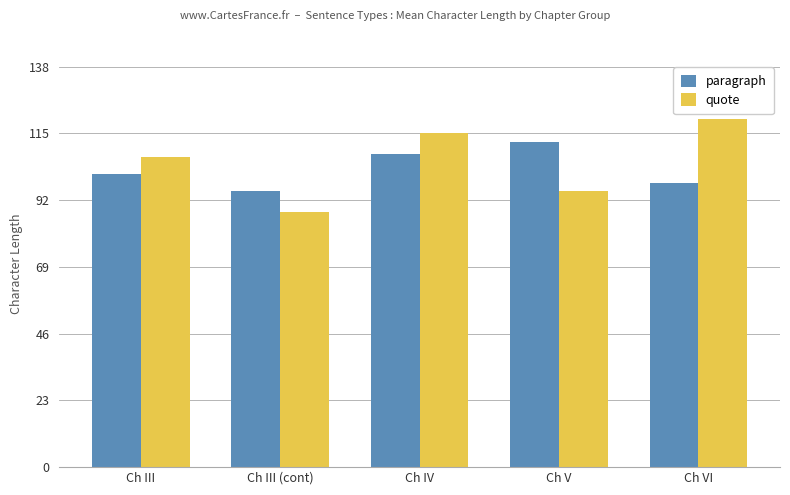

How many bars are there in total?

10